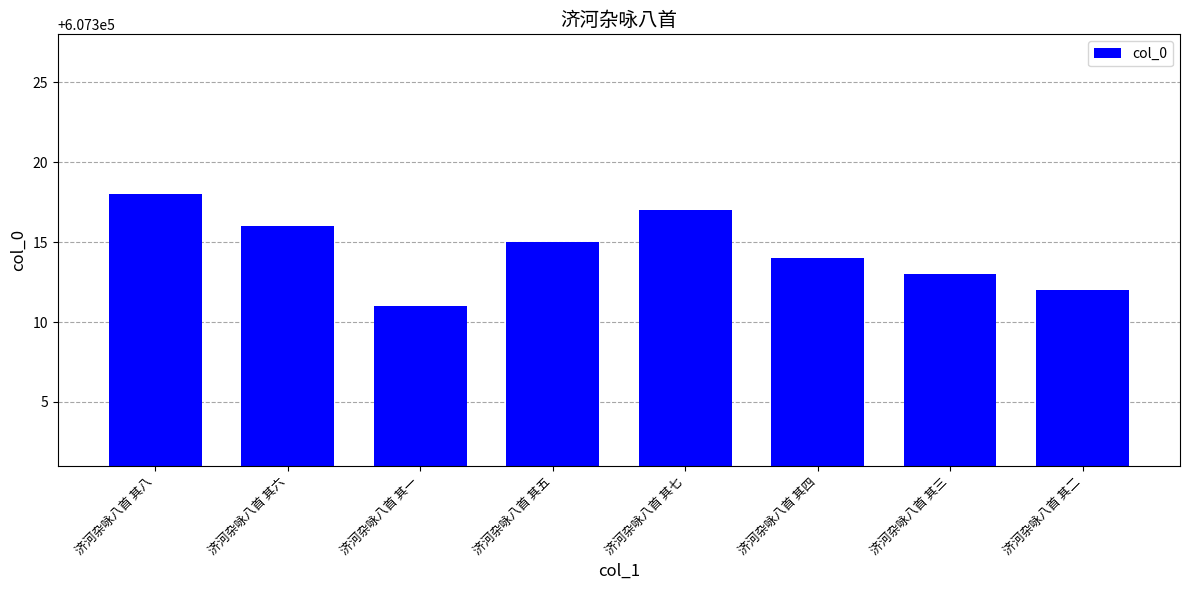

Reading left to right, what are all the values shown in this chart?

济河杂咏八首 其八=607318	济河杂咏八首 其六=607316	济河杂咏八首 其一=607311	济河杂咏八首 其五=607315	济河杂咏八首 其七=607317	济河杂咏八首 其四=607314	济河杂咏八首 其三=607313	济河杂咏八首 其二=607312